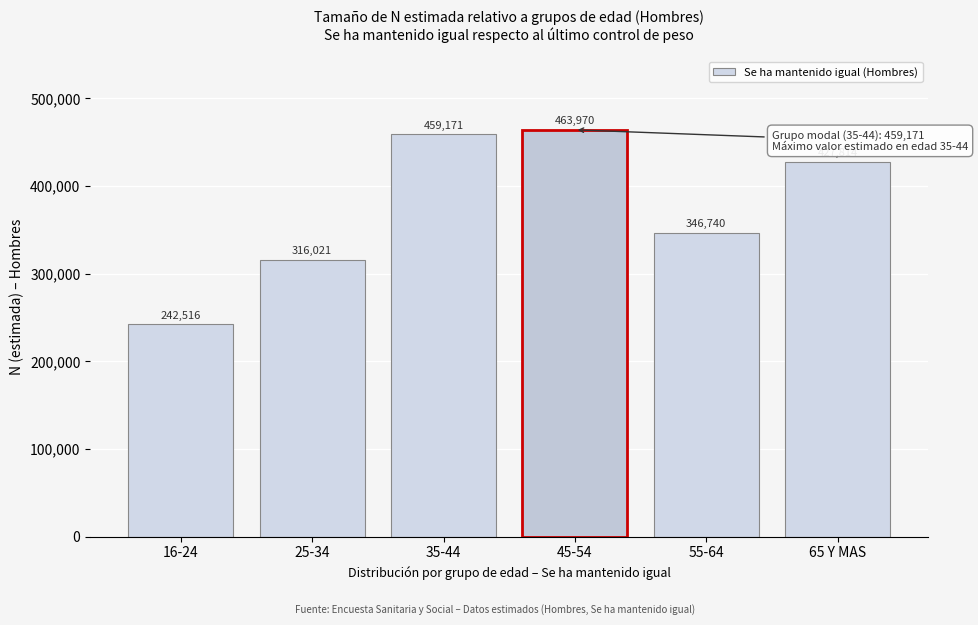

Reading left to right, list all the values displayed in this chart.

16-24=242516	25-34=316021	35-44=459171	45-54=463970	55-64=346740	65 Y MAS=427814